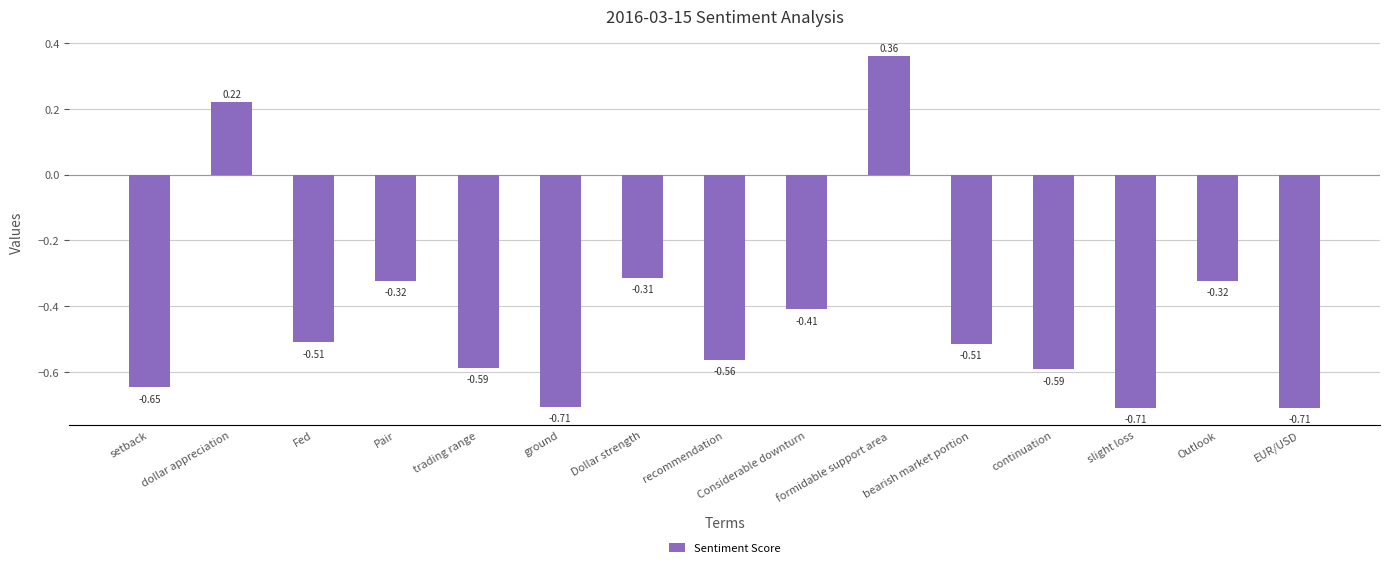

What is the label of the 7th bar from the right?

Considerable downturn